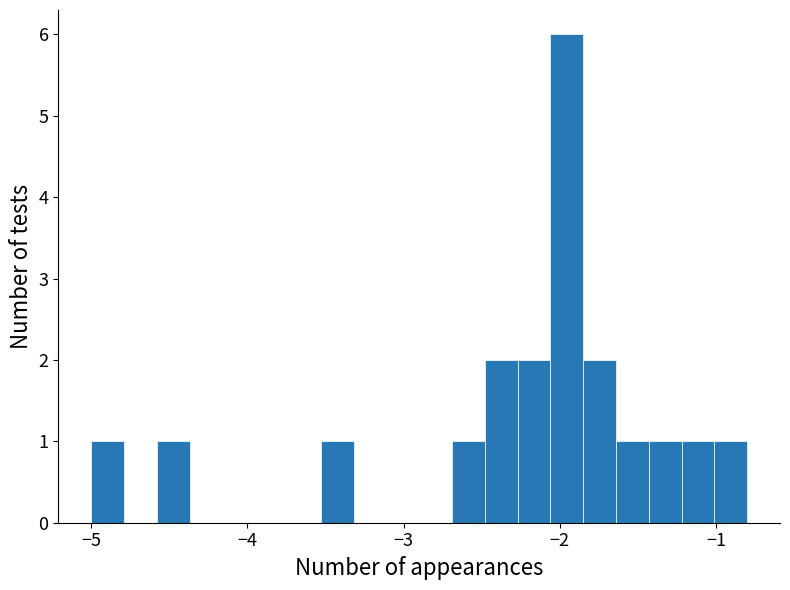

Around what value on the x-axis is the tallest bar? Give the approximate position of its centre, as read against the axis.

-2.0